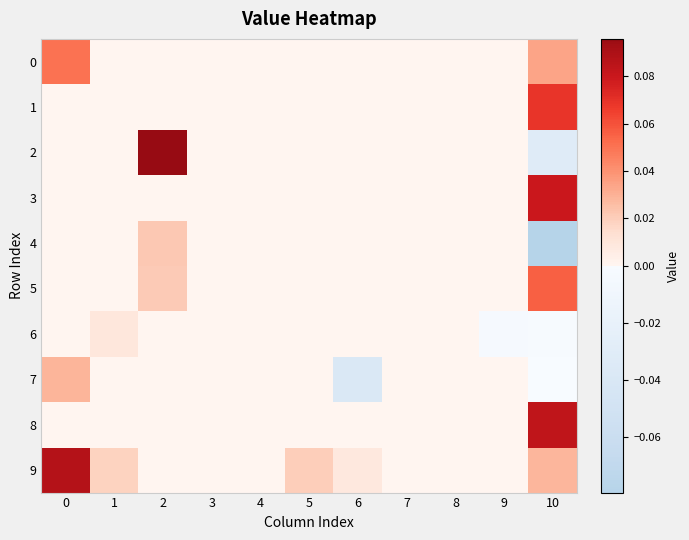

Reading right to left, what are all the values shown in this chart?

row_0: 10=0.0	9=0.0	8=0.0	7=0.0	6=0.0	5=0.0	4=0.0	3=0.0	2=0.0	1=0.0	0=0.1
row_1: 10=0.1	9=0.0	8=0.0	7=0.0	6=0.0	5=0.0	4=0.0	3=0.0	2=0.0	1=0.0	0=0.0
row_2: 10=-0.0	9=0.0	8=0.0	7=0.0	6=0.0	5=0.0	4=0.0	3=0.0	2=0.1	1=0.0	0=0.0
row_3: 10=0.1	9=0.0	8=0.0	7=0.0	6=0.0	5=0.0	4=0.0	3=0.0	2=0.0	1=0.0	0=0.0
row_4: 10=-0.1	9=0.0	8=0.0	7=0.0	6=0.0	5=0.0	4=0.0	3=0.0	2=0.0	1=0.0	0=0.0
row_5: 10=0.1	9=0.0	8=0.0	7=0.0	6=0.0	5=0.0	4=0.0	3=0.0	2=0.0	1=0.0	0=0.0
row_6: 10=-0.0	9=-0.0	8=0.0	7=0.0	6=0.0	5=0.0	4=0.0	3=0.0	2=0.0	1=0.0	0=0.0
row_7: 10=-0.0	9=0.0	8=0.0	7=0.0	6=-0.0	5=0.0	4=0.0	3=0.0	2=0.0	1=0.0	0=0.0
row_8: 10=0.1	9=0.0	8=0.0	7=0.0	6=0.0	5=0.0	4=0.0	3=0.0	2=0.0	1=0.0	0=0.0
row_9: 10=0.0	9=0.0	8=0.0	7=0.0	6=0.0	5=0.0	4=0.0	3=0.0	2=0.0	1=0.0	0=0.1